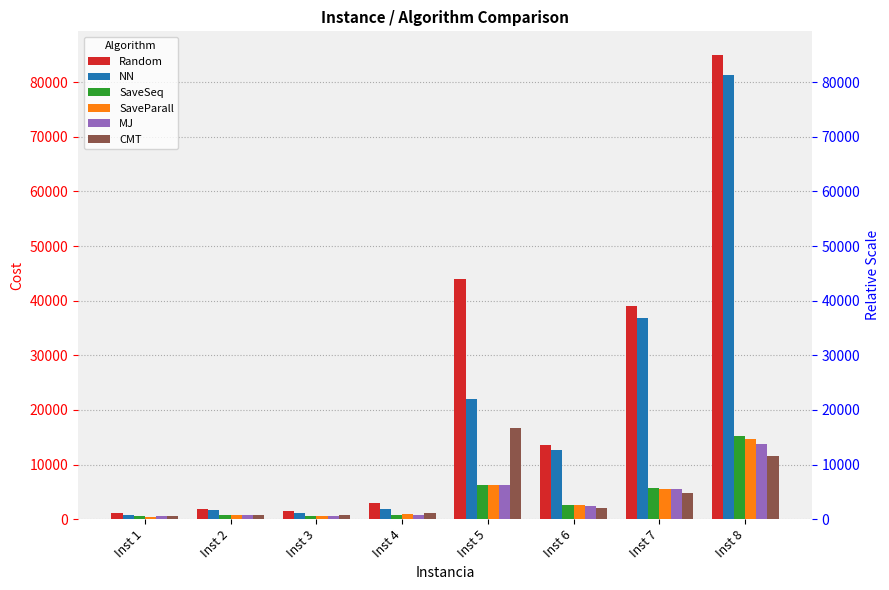

Where does the Random series first go above 13510?

Inst 5